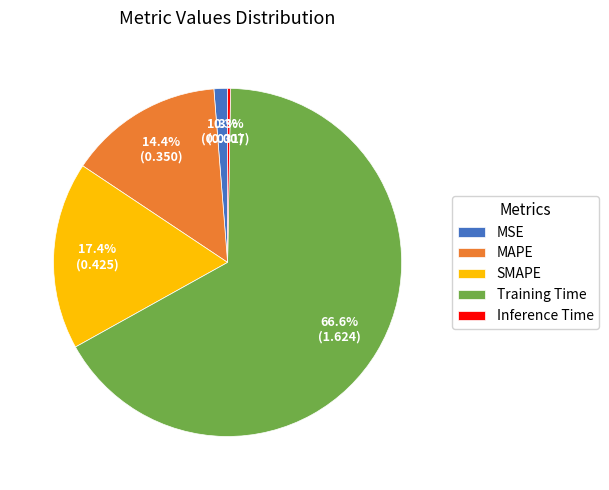

To the nearest percent, what percentage of the pie is MSE?

1%